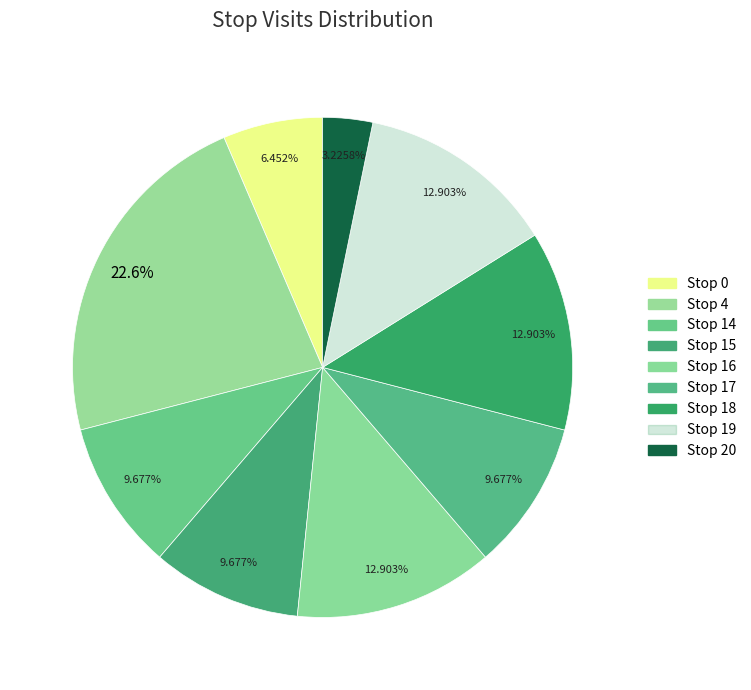

What is the smallest slice in the pie chart?

Stop 20